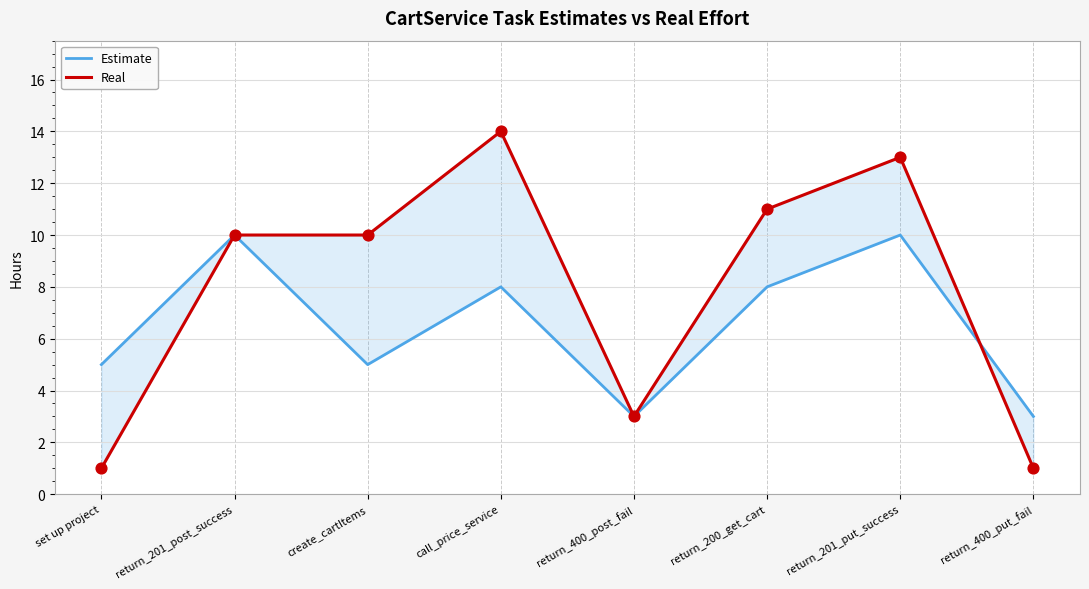

Which series reaches the maximum Y coordinate?

Real